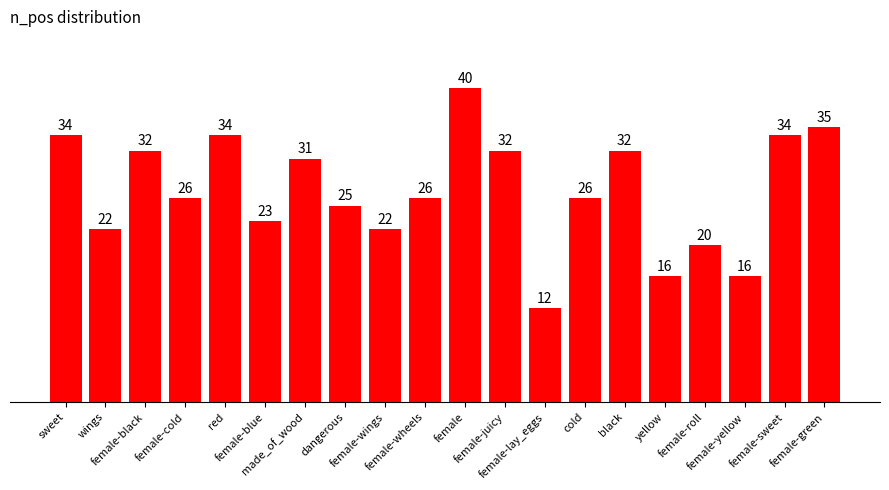

Which category has the lowest value across all series?

female-lay_eggs